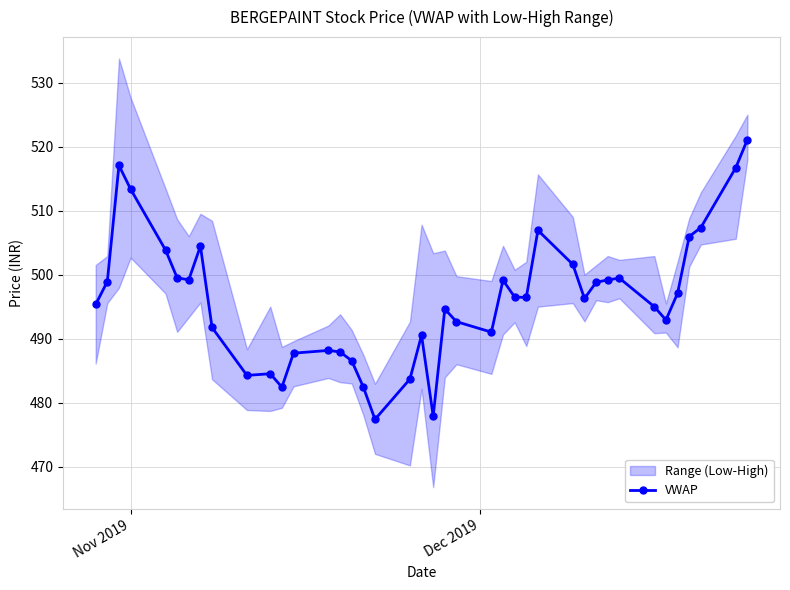

Reading left to right, extract all data points from this chart.

495.3	498.9	517.0	513.4	503.9	499.5	499.2	504.4	491.7	484.3	484.5	482.4	487.7	488.2	487.9	486.6	482.4	477.4	483.7	490.5	477.9	494.6	492.6	491.0	499.1	496.5	496.4	506.9	501.6	496.3	498.8	499.2	499.4	495.0	492.9	497.1	505.9	507.4	516.7	521.1